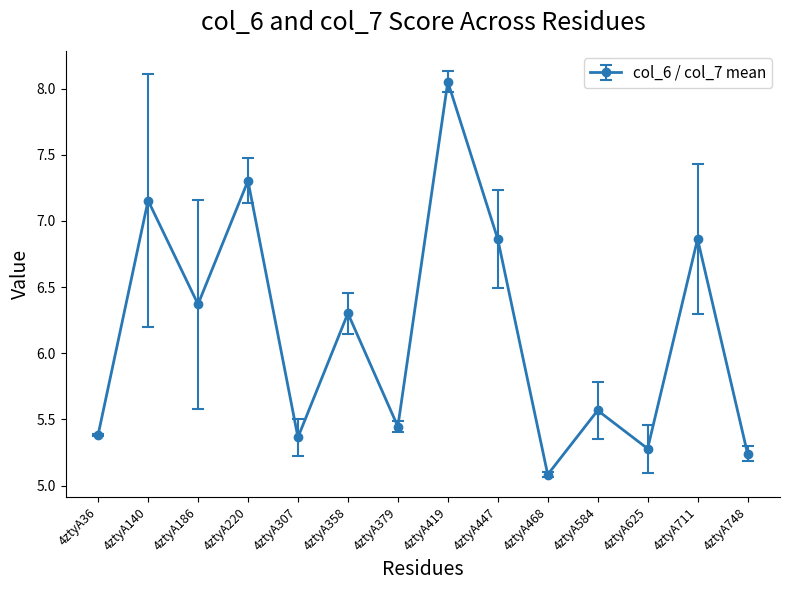

What is the average value?

6.2